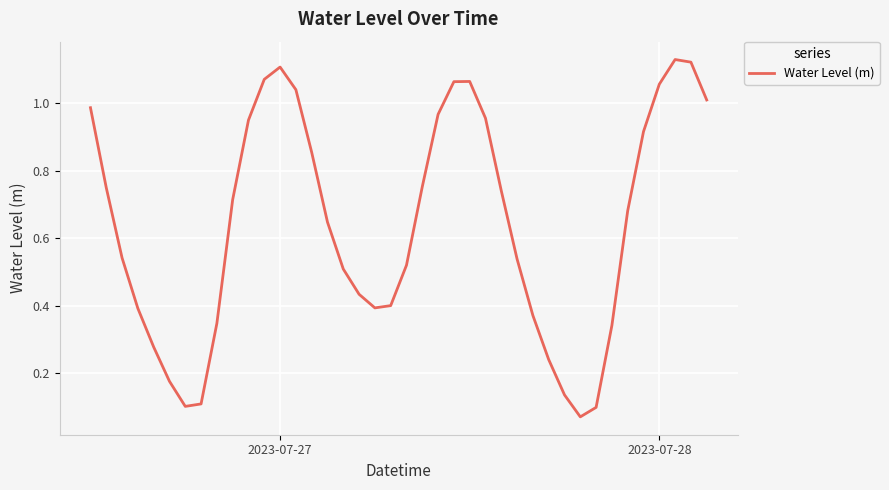

The value at 2023-07-27 is 1.1. True or false?

True